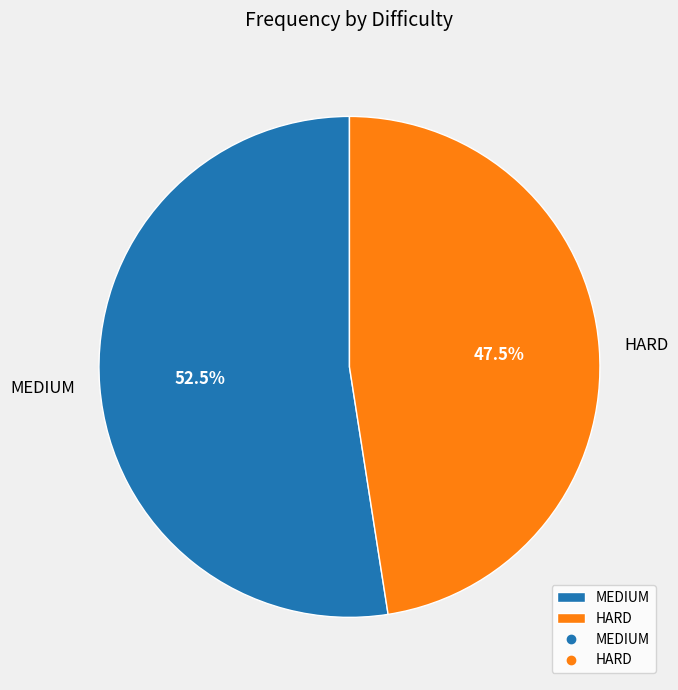

Between MEDIUM and HARD, which is larger?

MEDIUM